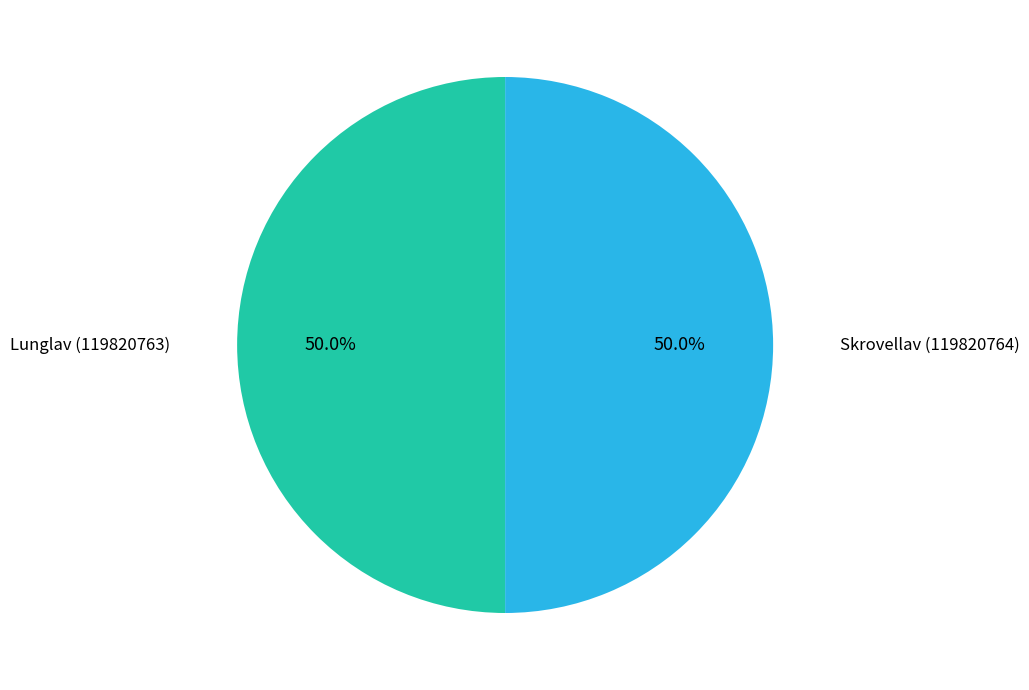

How many segments does this pie chart have?

2